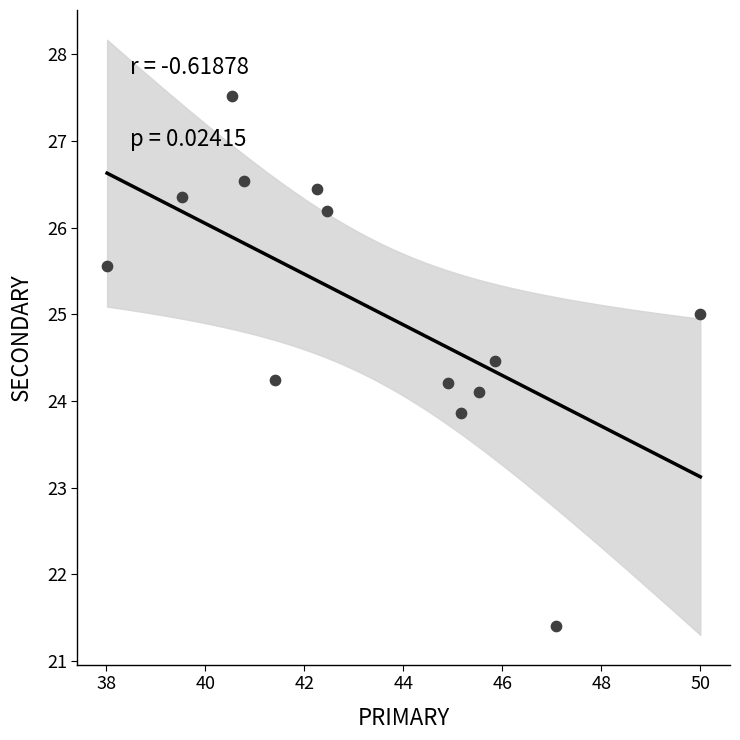

What is the range of Y values (max minus min)?

6.1